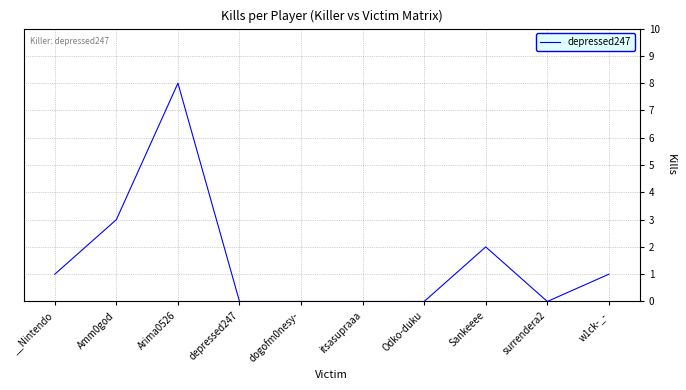

What is the change in value from dogofm0nesy- to w1ck-_-?

+1